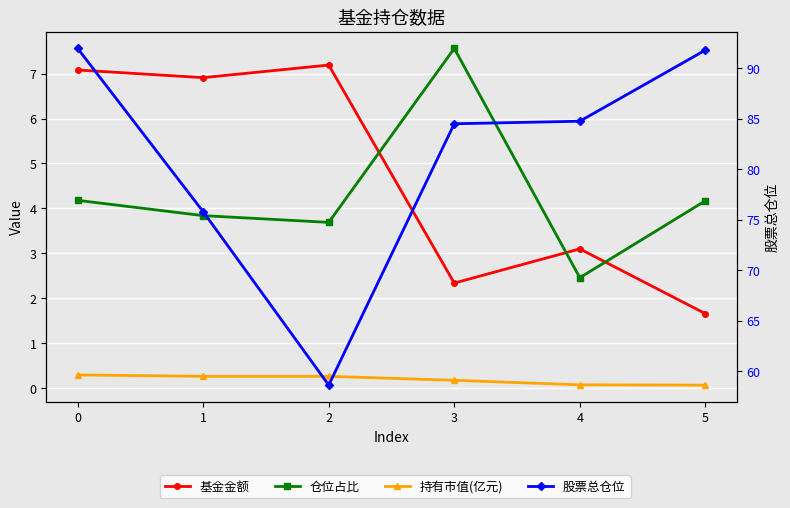

At which category does 仓位占比 reach its first local peak?

3